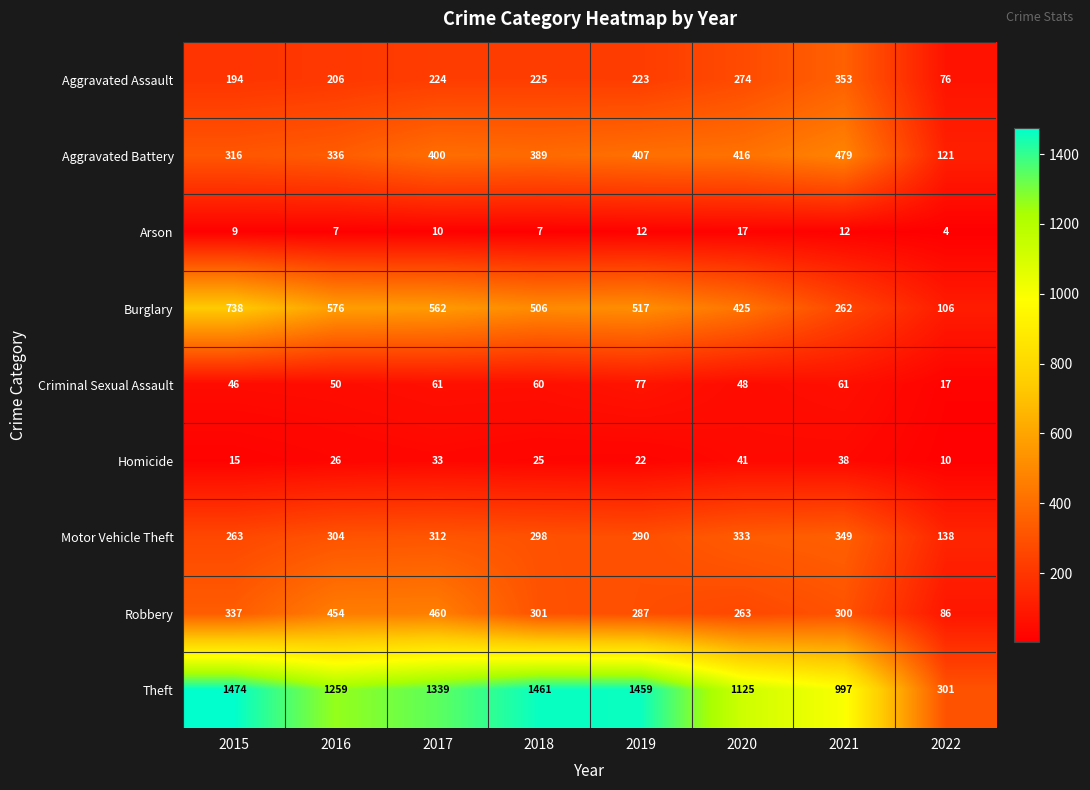

Count the number of data series in this chart.

9